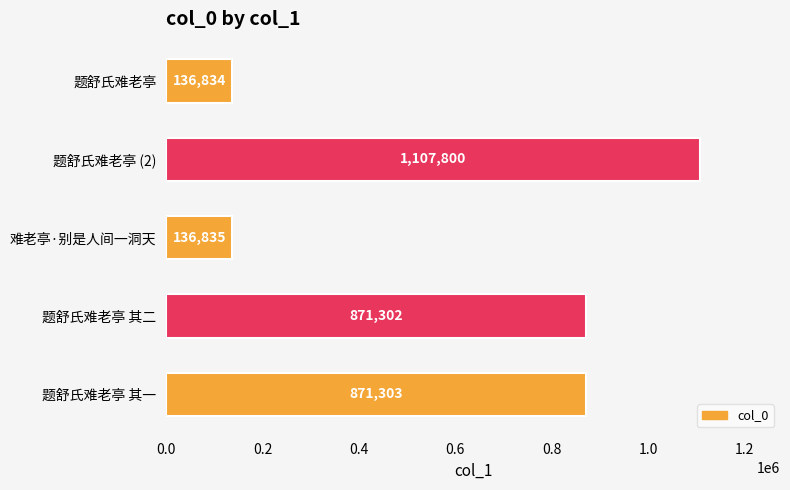

Count the number of categories in the chart.

5